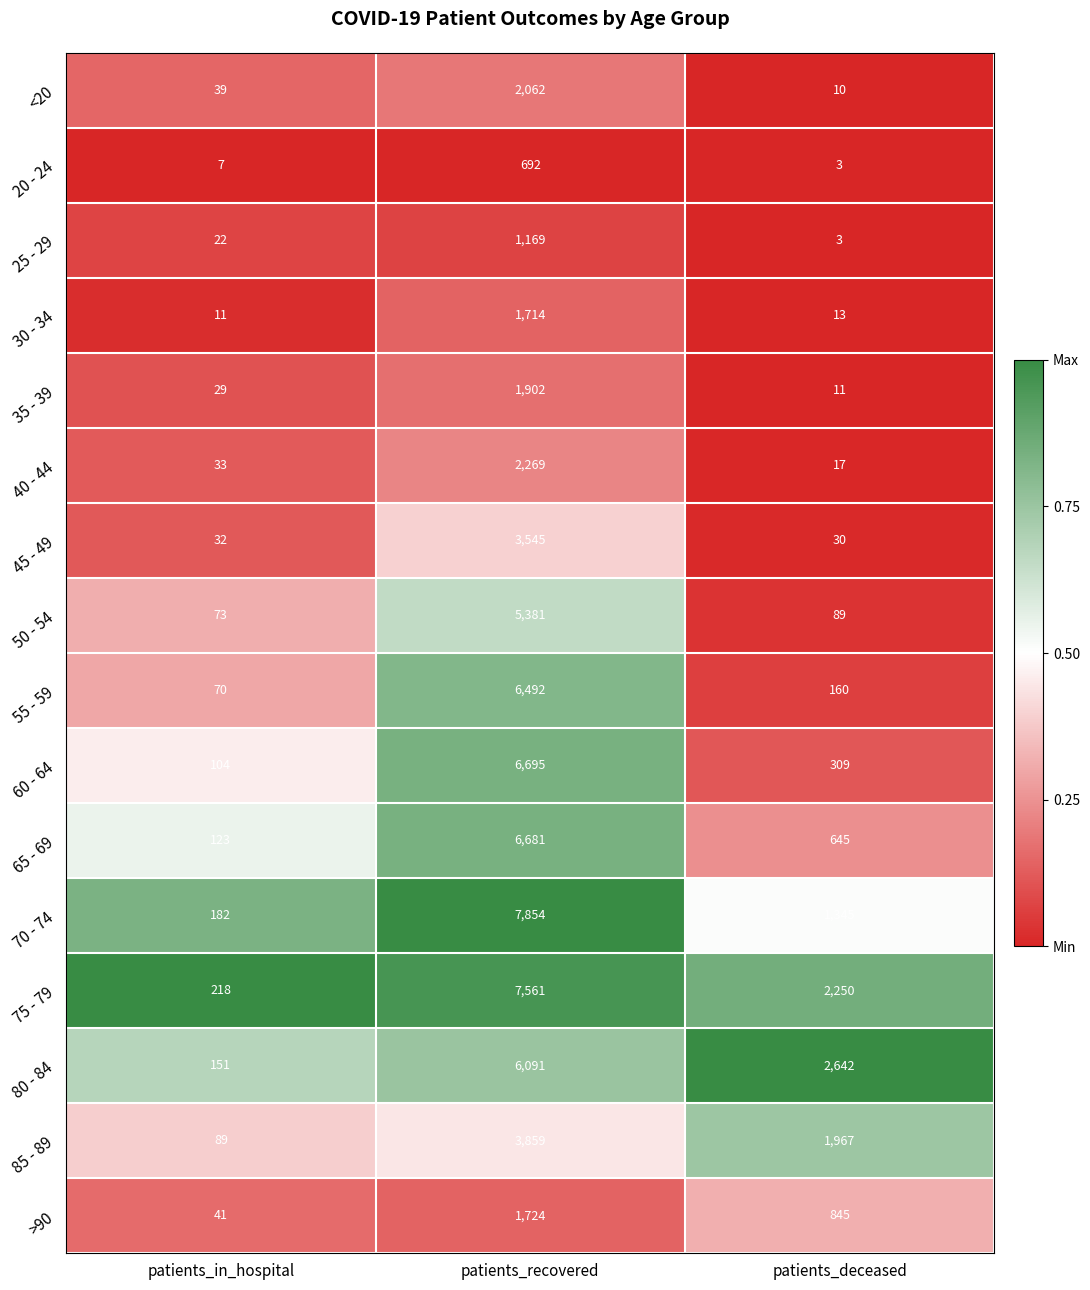

Is it true that 35 - 39 equals 2856 at patients_recovered?

False